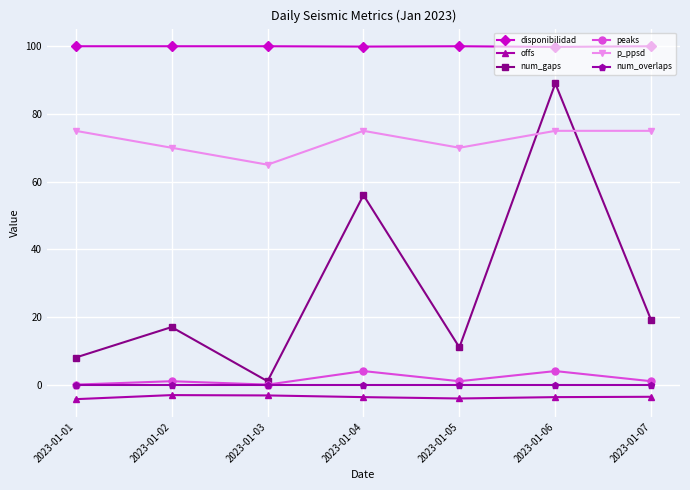

Is it true that peaks equals 1.0 at 2023-01-07?

True